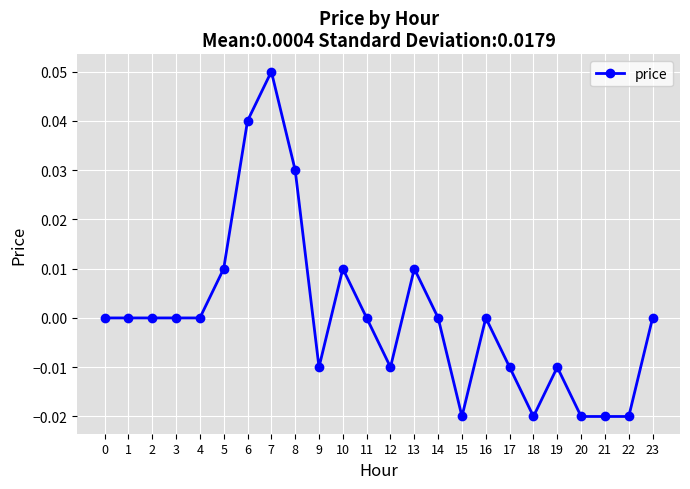

True or false: the data shows 0.0 at 23.

True